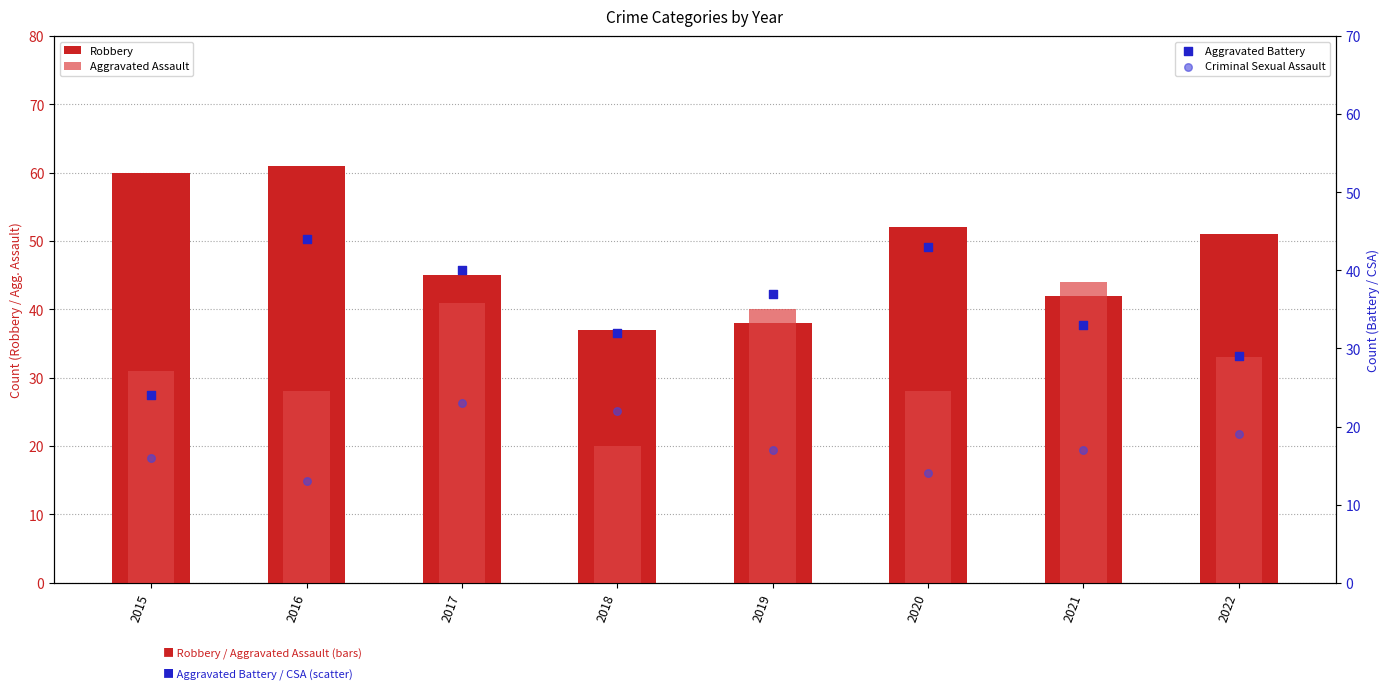

Which series contains the highest Y value?

Robbery